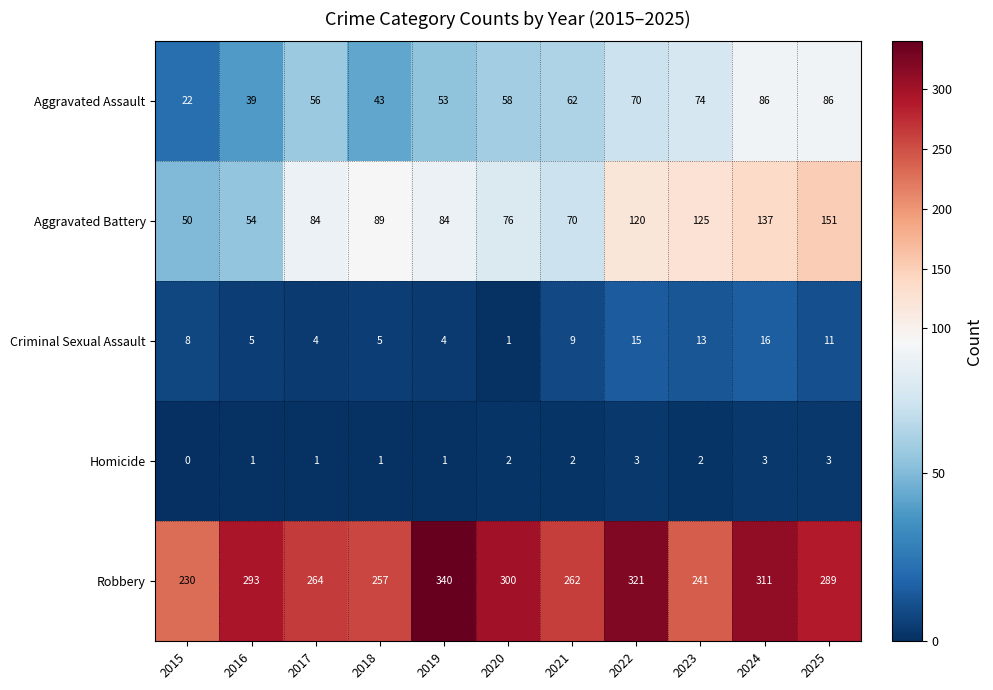

How many categories are shown in the chart?

11